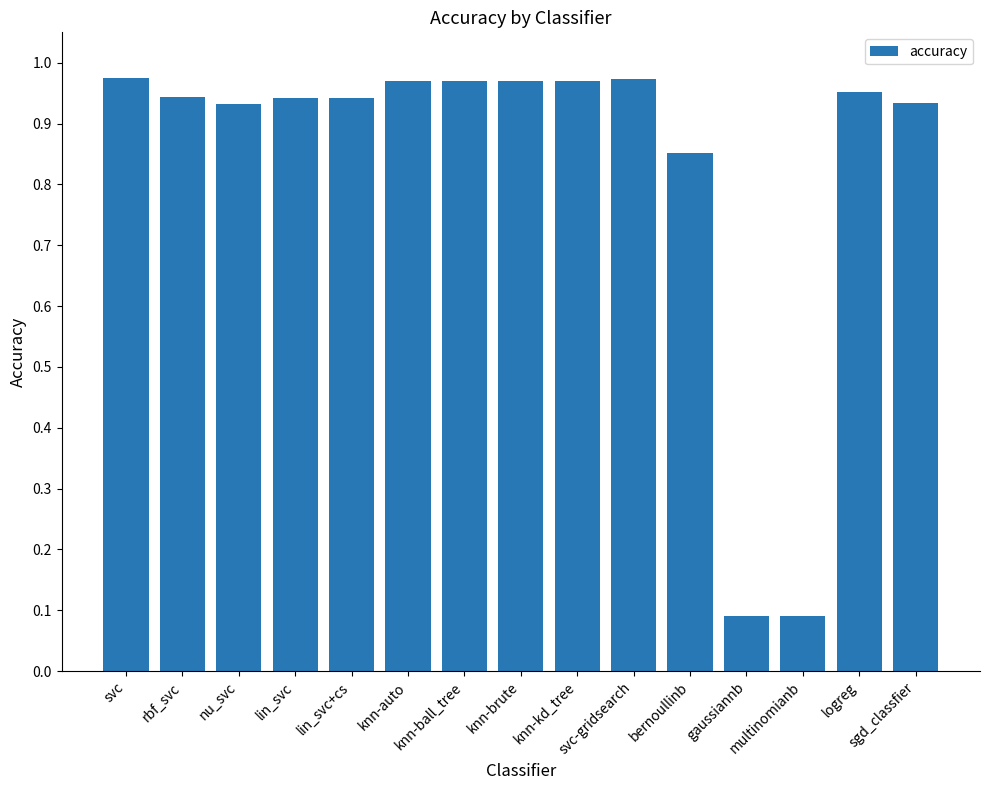

What is the sum of all values?

12.5